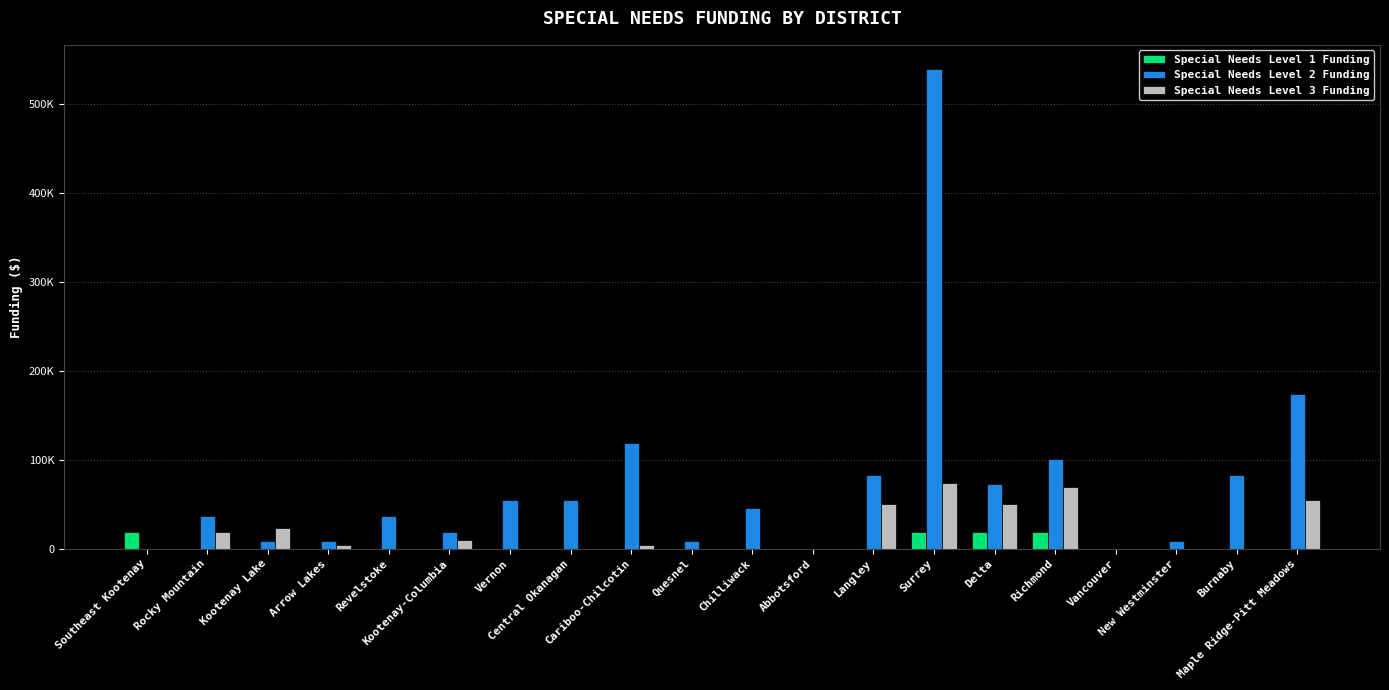

Which category has the highest value in the Special Needs Level 2 Funding series?

Surrey